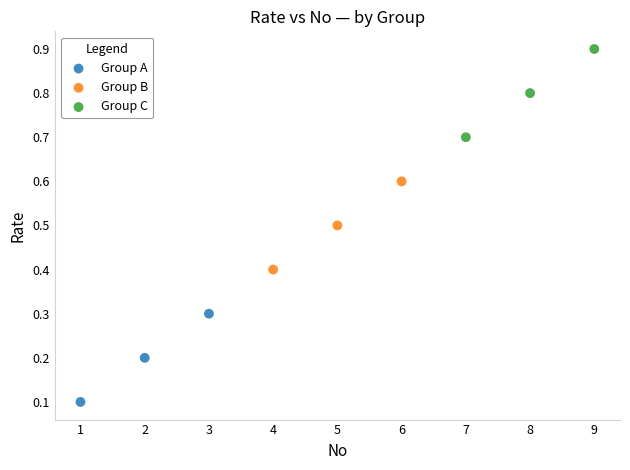

Which series contains the highest Y value?

Group C